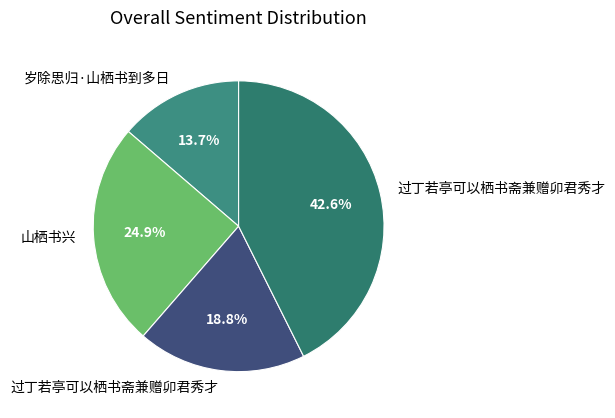

Count the number of slices in the pie.

4